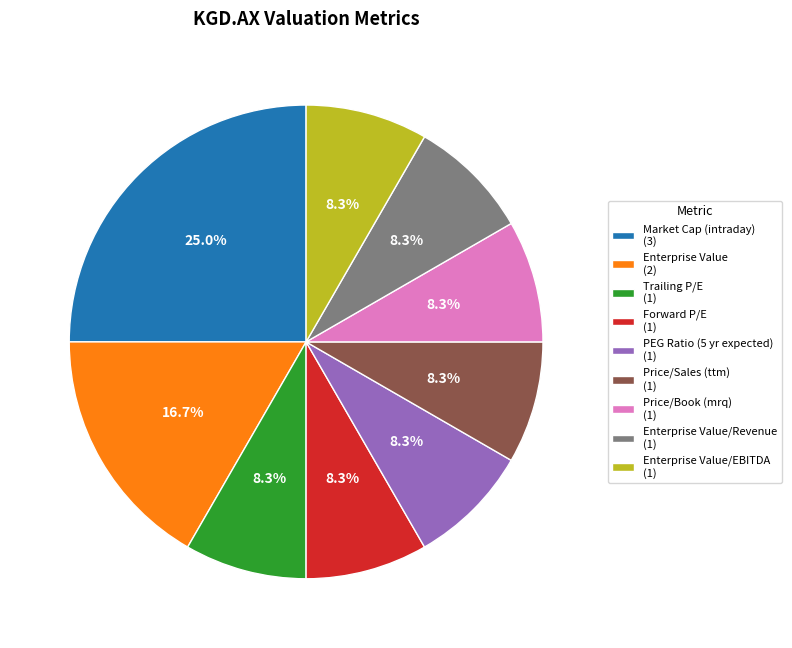

How many segments does this pie chart have?

9